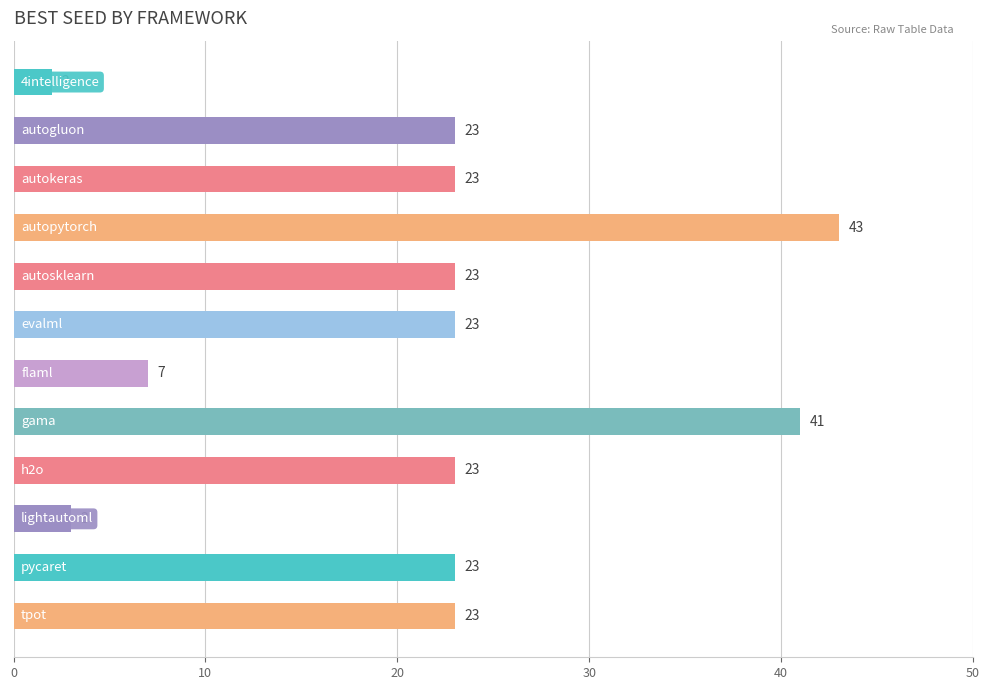

What is the maximum value shown in the chart?

43